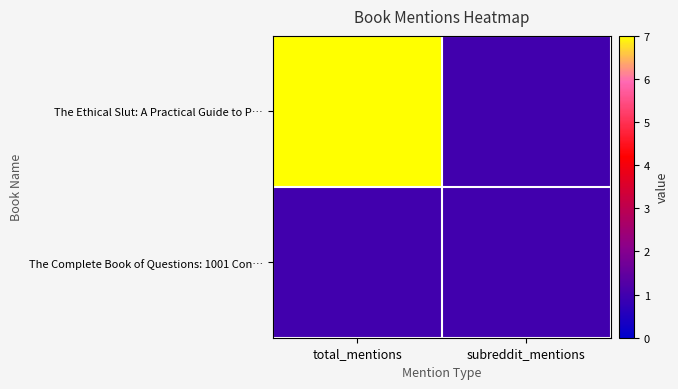

At which category does the chart reach its peak across all series?

total_mentions